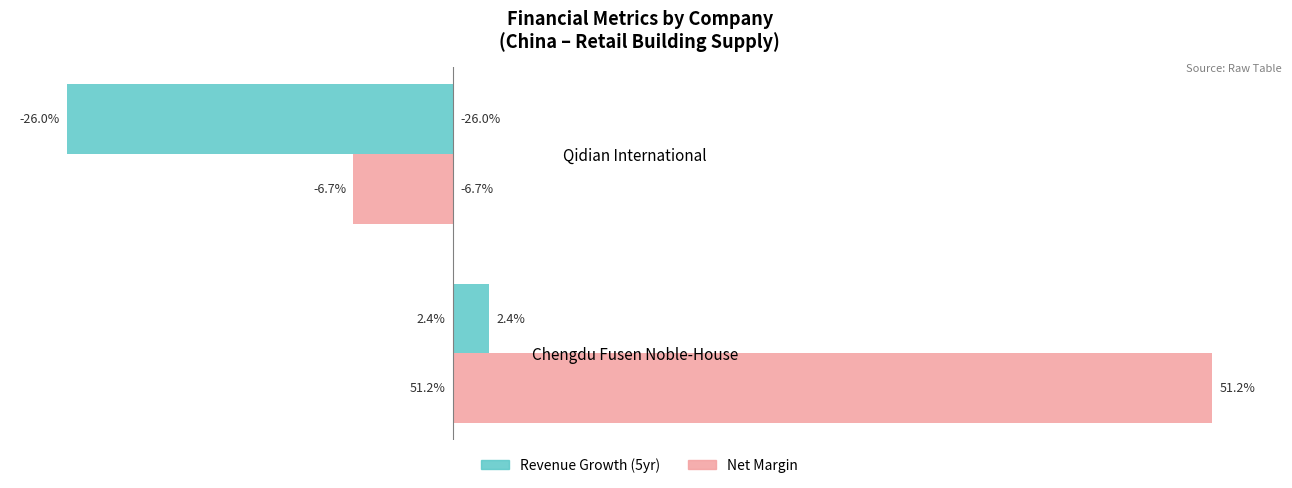

What are all the series names shown in the legend?

Revenue Growth (5yr), Net Margin